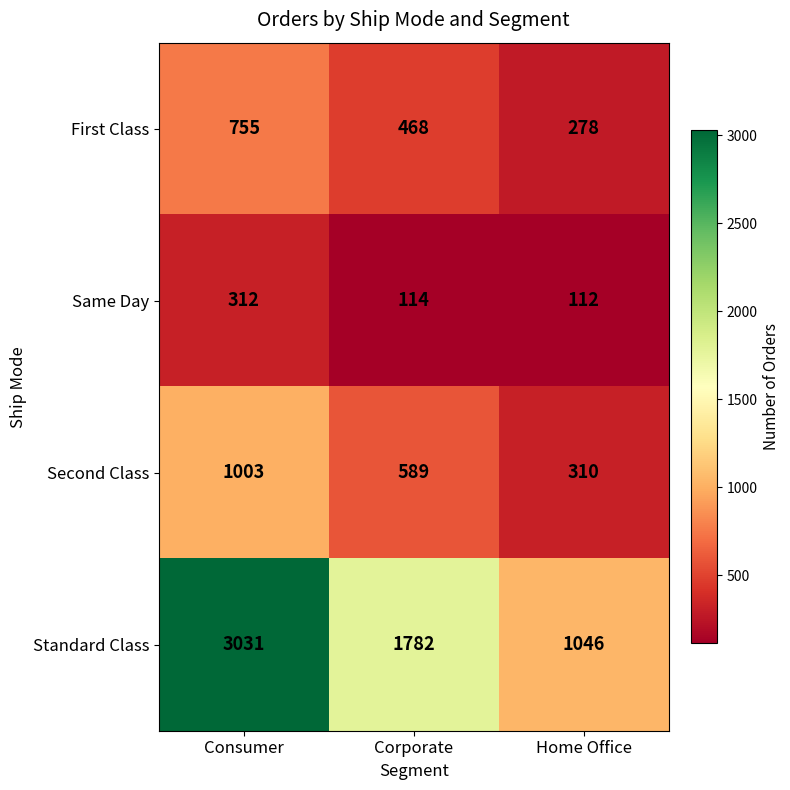

True or false: Second Class has a value of 589 at Corporate.

True